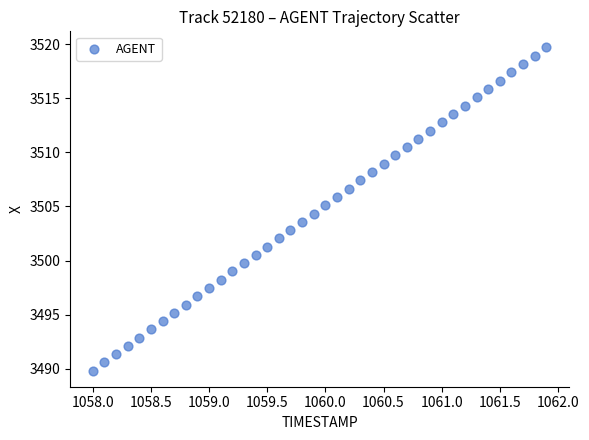

What is the range of X values (max minus min)?

3.9